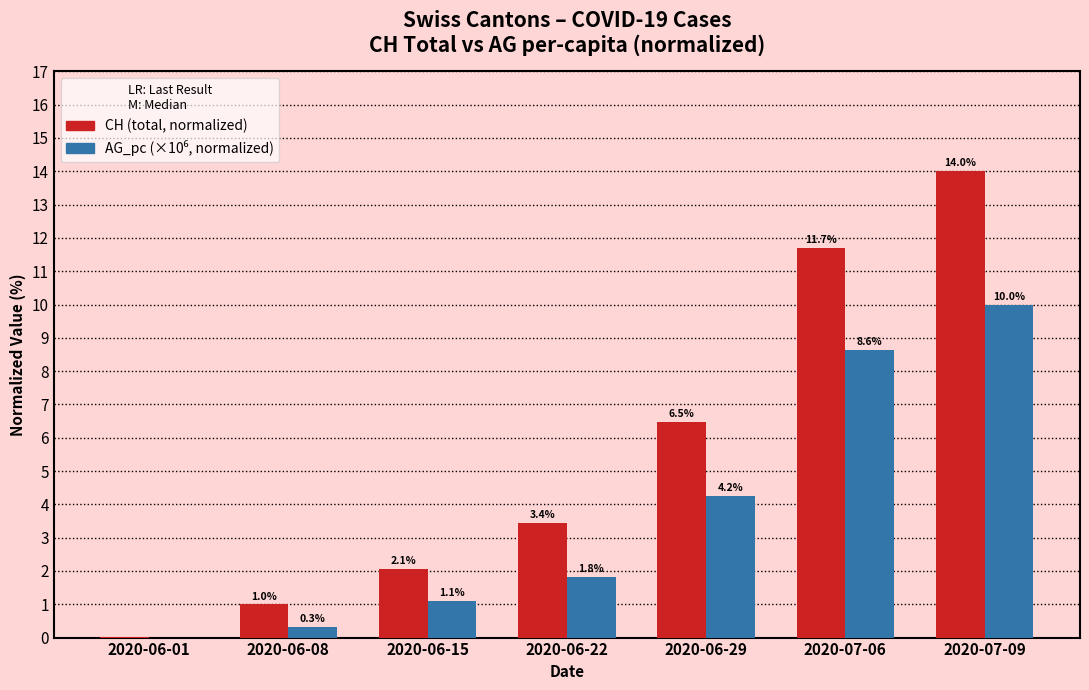

Which category has the highest value across all series?

2020-07-09